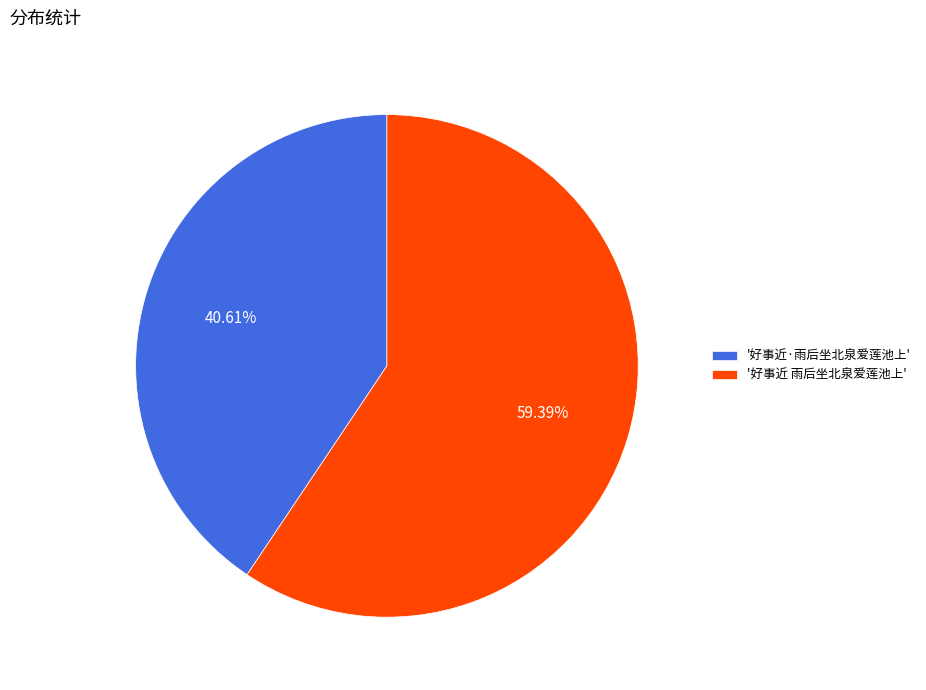

Rank the categories by value from highest to lowest.

'好事近 雨后坐北泉爱莲池上', '好事近·雨后坐北泉爱莲池上'